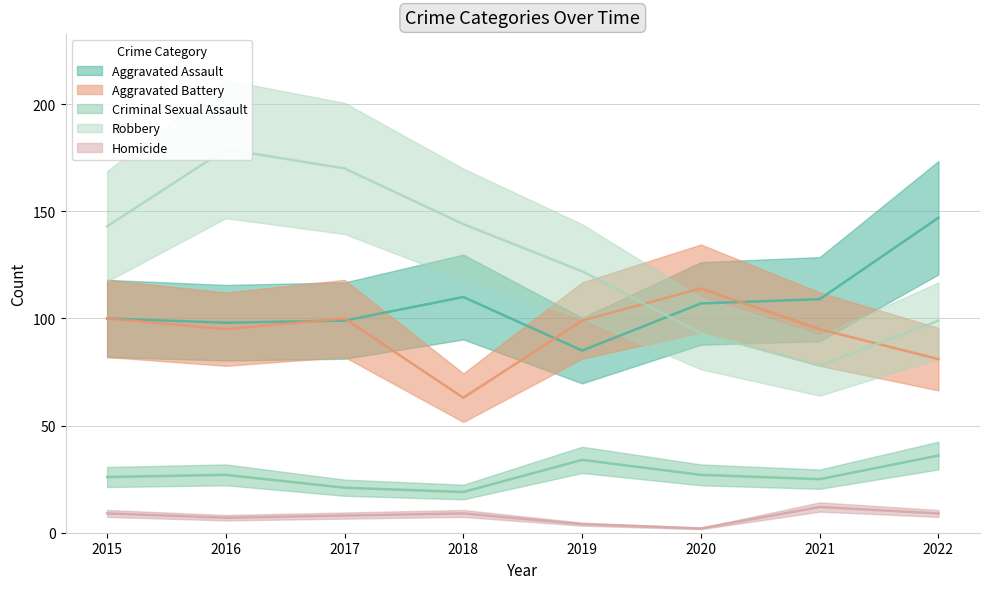

Count the number of categories in the chart.

8